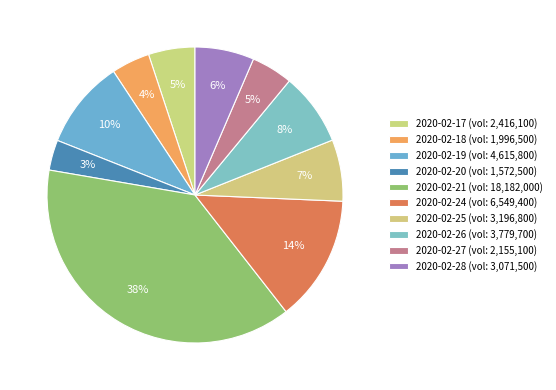

To the nearest percent, what is the average slice percentage?

10%